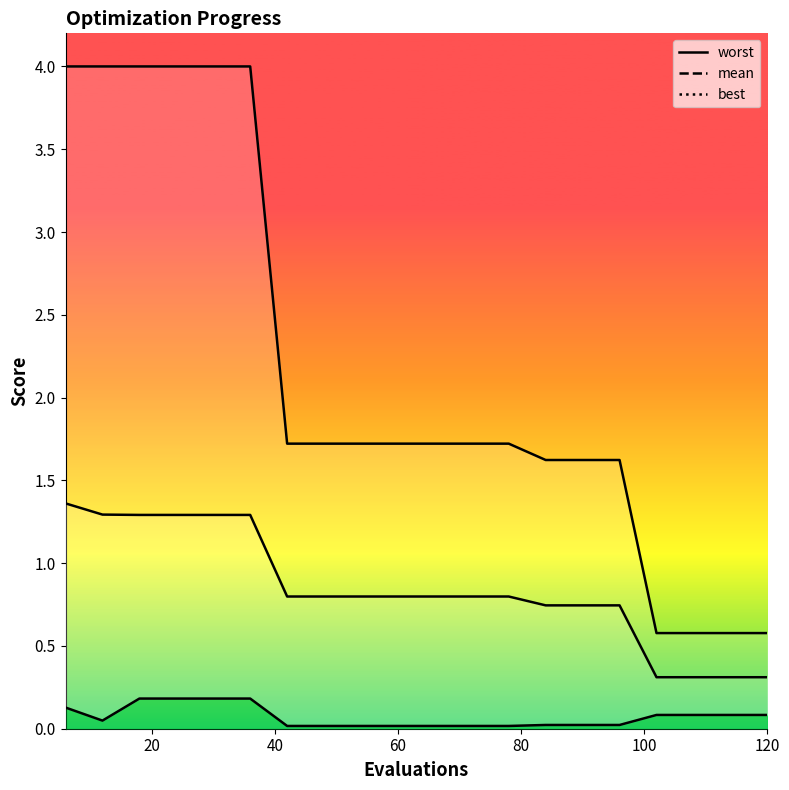

How many worst line values are between 1 and 3?

10